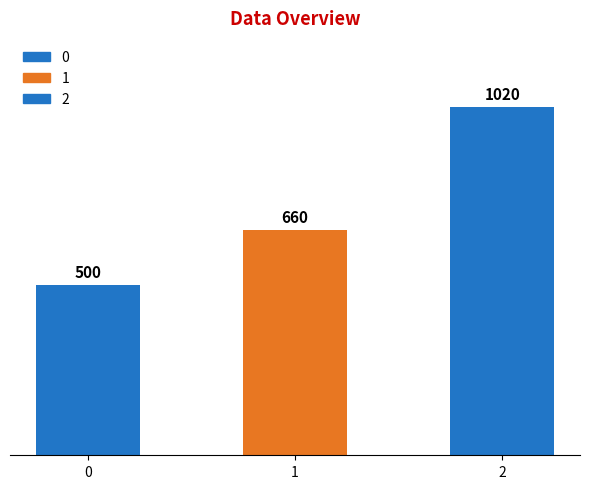

What is the sum of all values?

2180